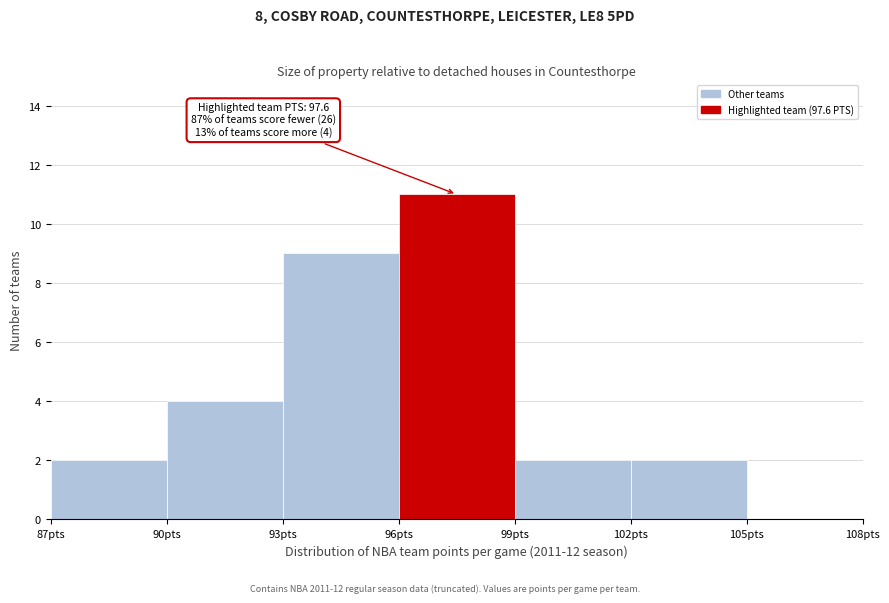

Over which range of the x-axis is the bar tallest?

96 to 99